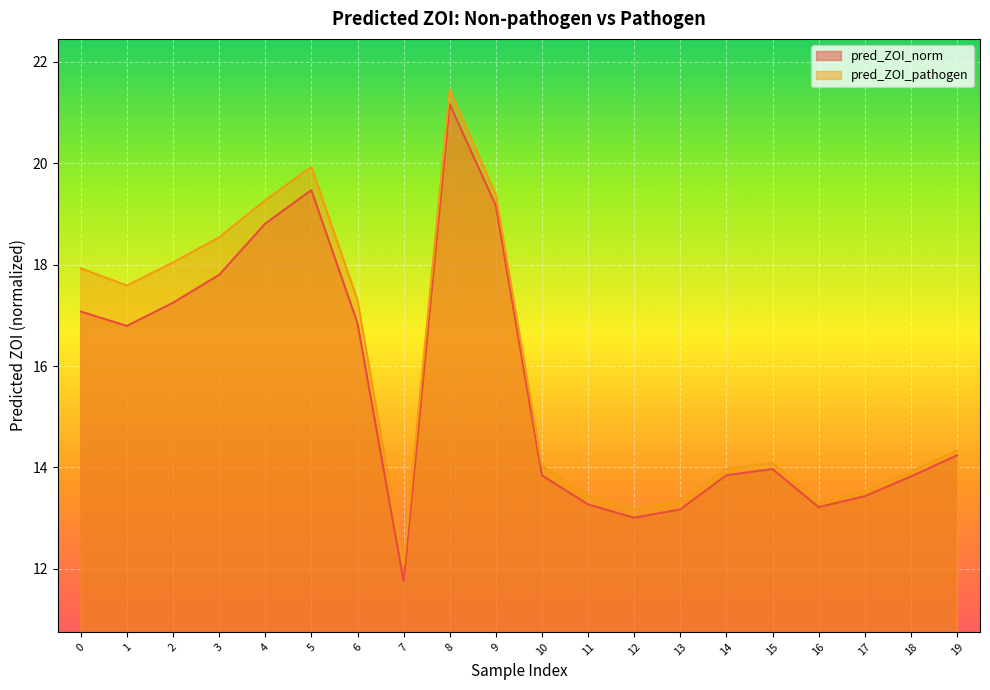

Rank the categories by pred_ZOI_pathogen value from lowest to highest.

7, 12, 16, 13, 11, 17, 18, 14, 10, 15, 19, 6, 1, 0, 2, 3, 4, 9, 5, 8